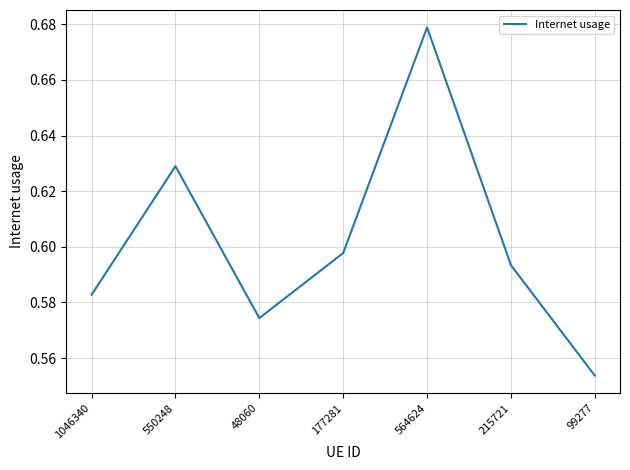

True or false: the data shows 0.4 at 1046340.

False